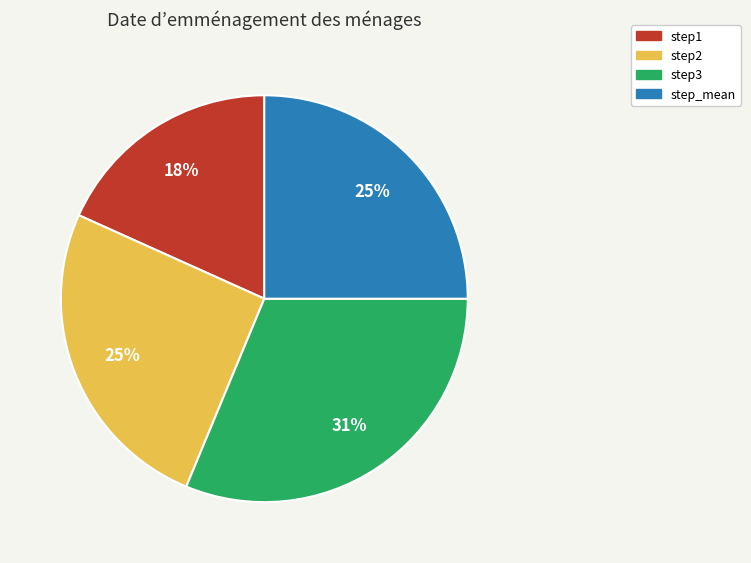

To the nearest percent, what is the difference between the largest and smallest slice percentages?

13%